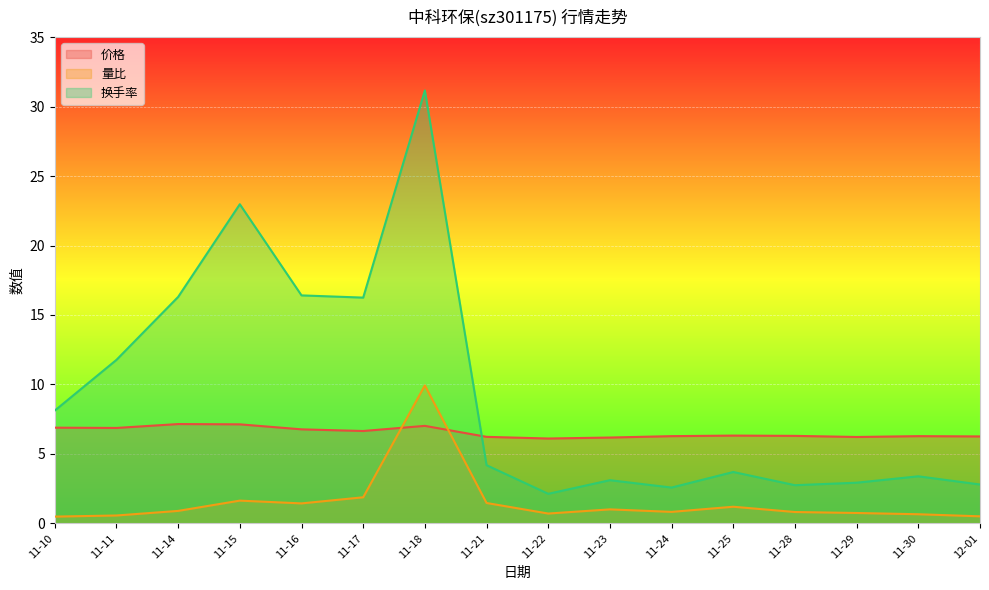

Where is 换手率 nearest to the value 16?

11-17